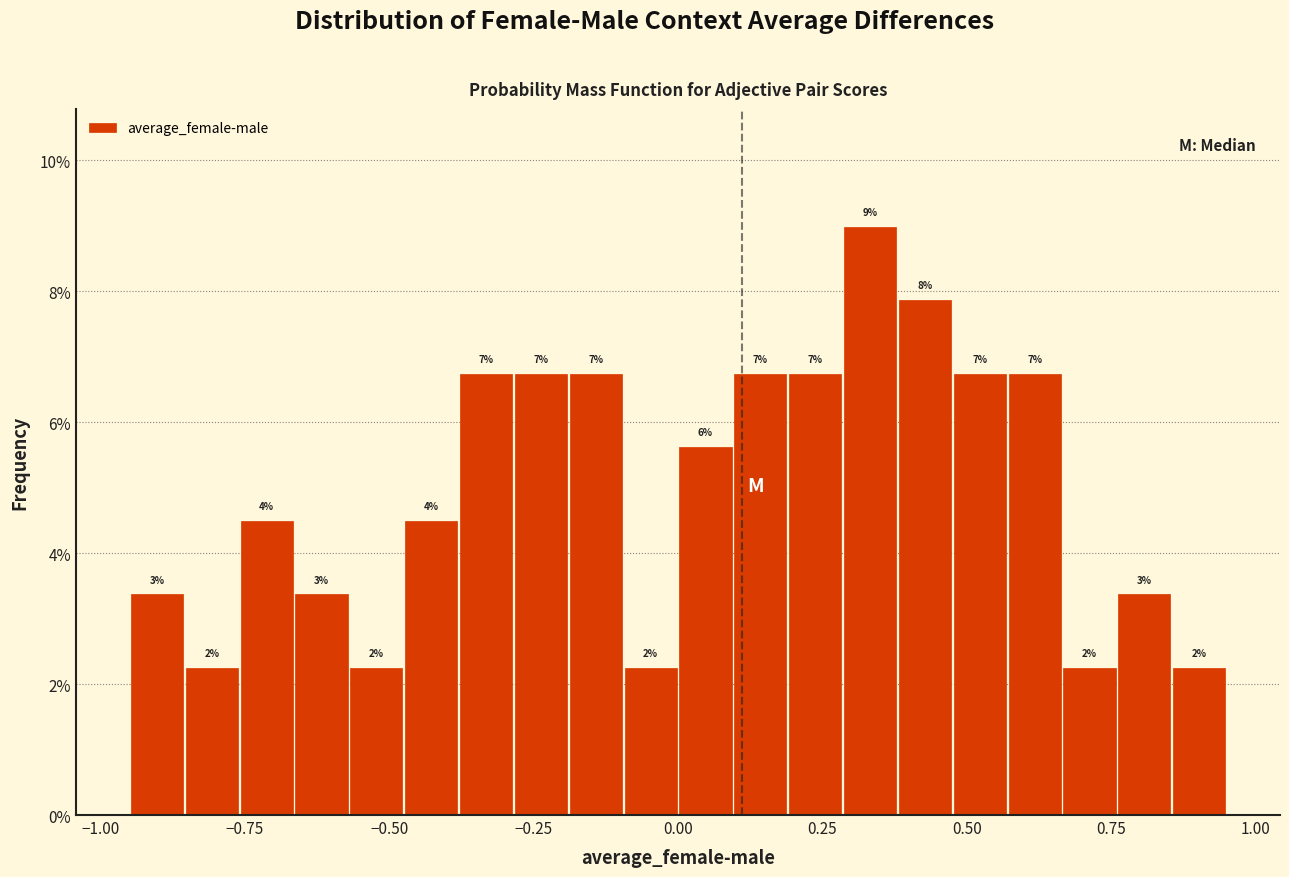

Read against the x-axis, roughly where is the centre of the tallest bar?

0.35